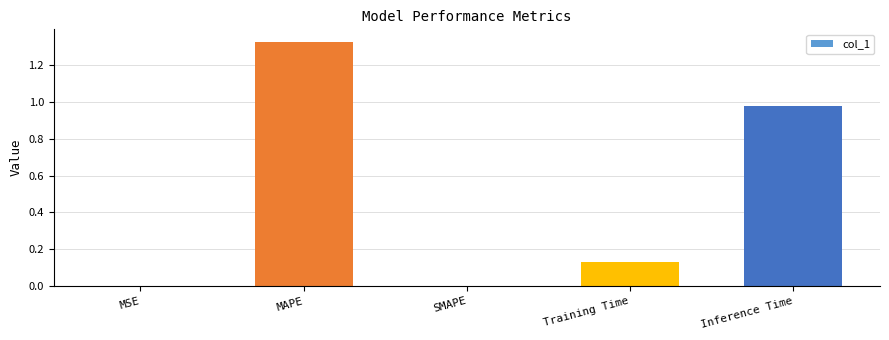

Which label corresponds to the largest value in the chart?

MAPE